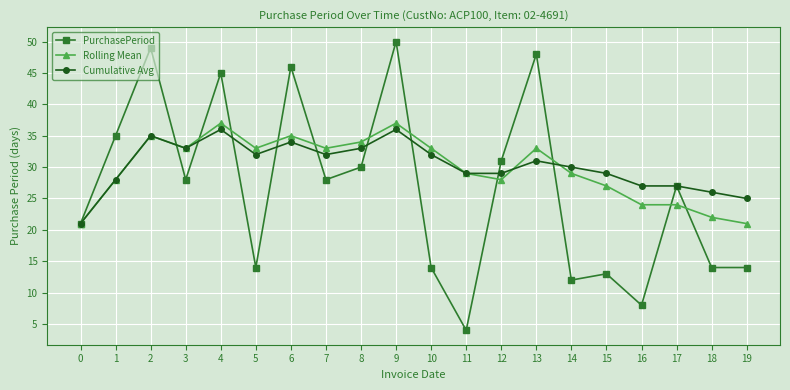

Where is the first local minimum for Rolling Mean?

3